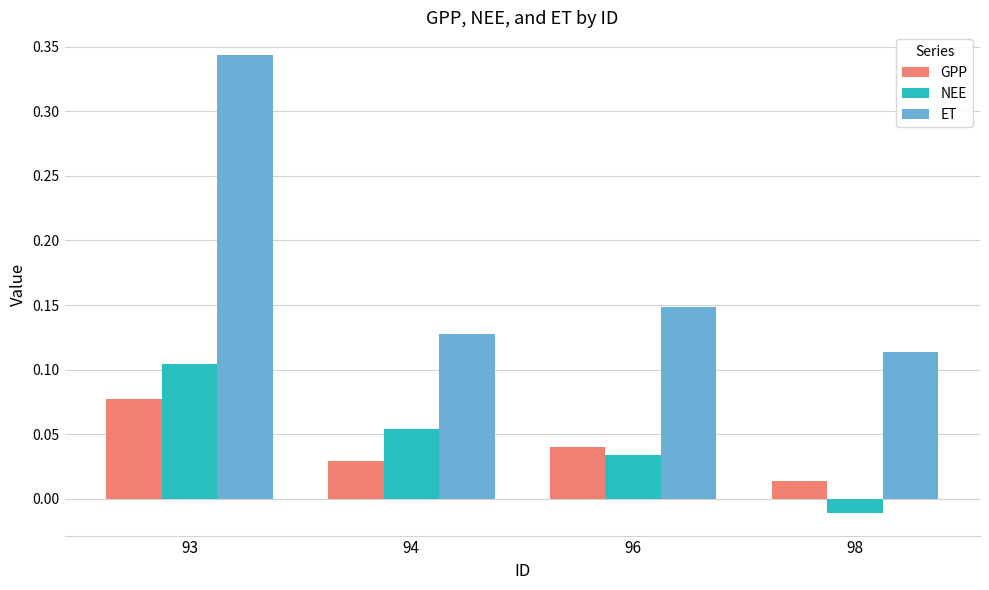

How many bars are there in each group?

3